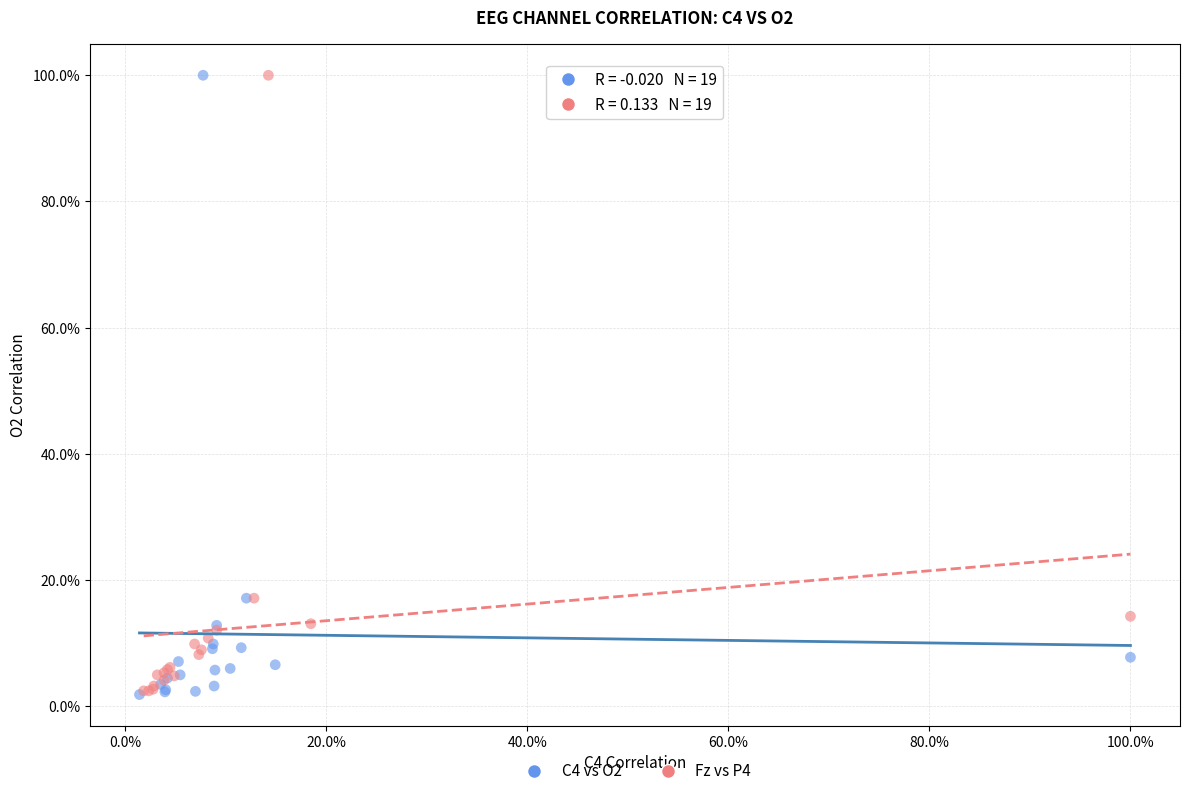

What are all the series names shown in the legend?

C4 vs O2, Fz vs P4